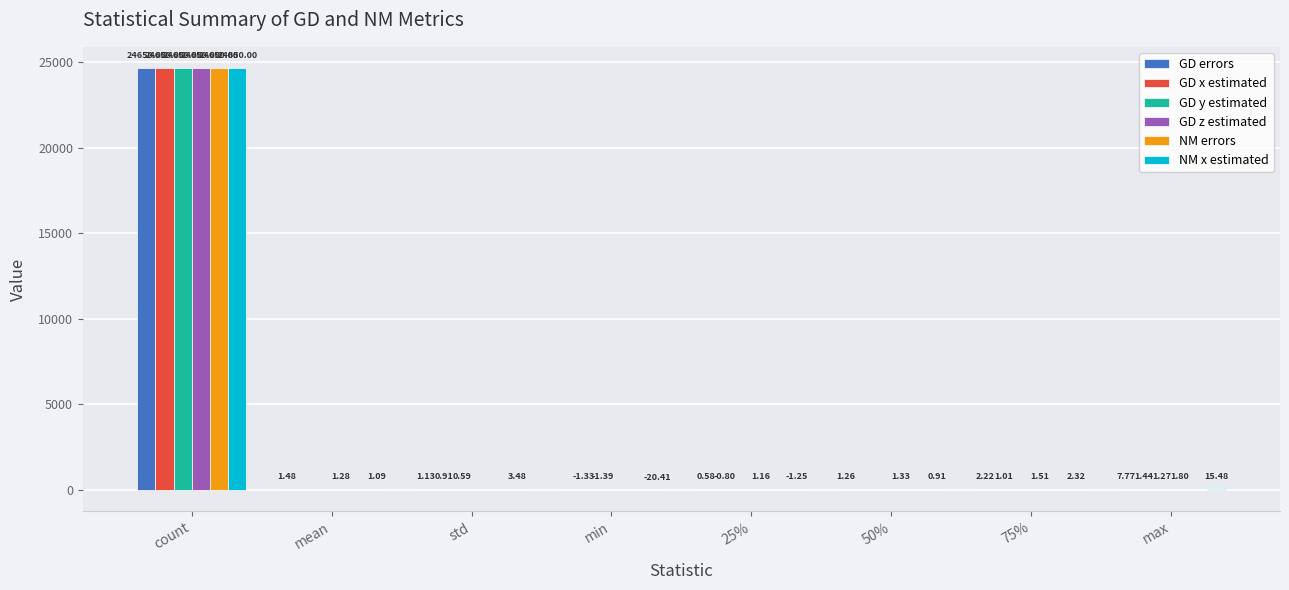

Where does the GD y estimated series first go above 0?

count